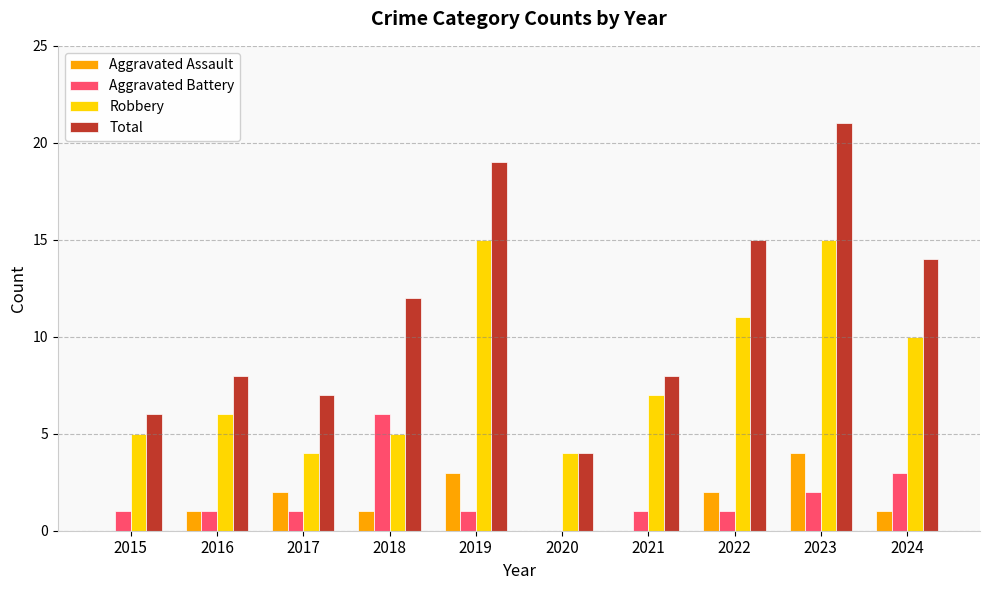

What is the average value of the Aggravated Assault series?

1